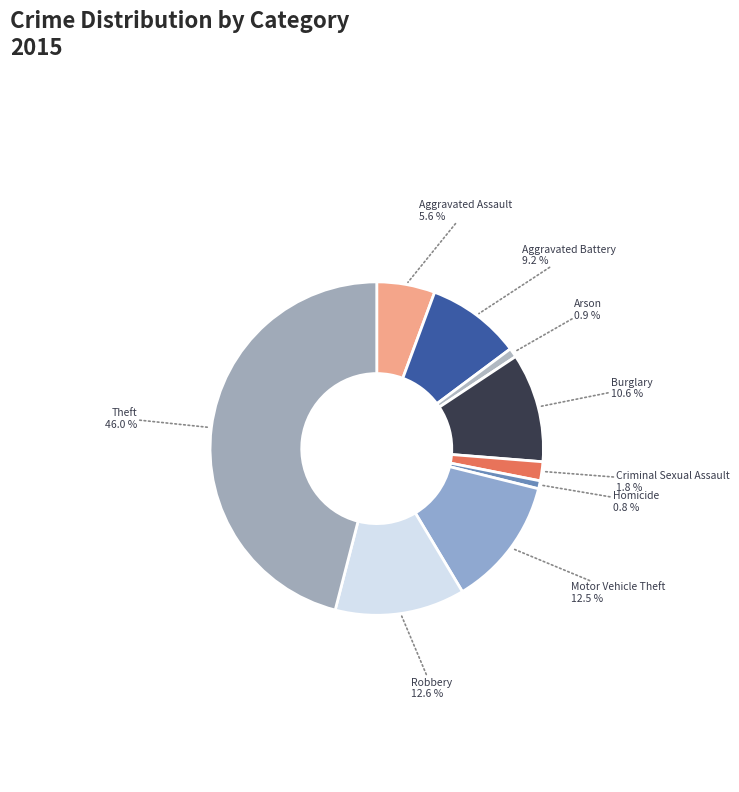

To the nearest percent, what is the difference between the Theft and Criminal Sexual Assault slice percentages?

44%